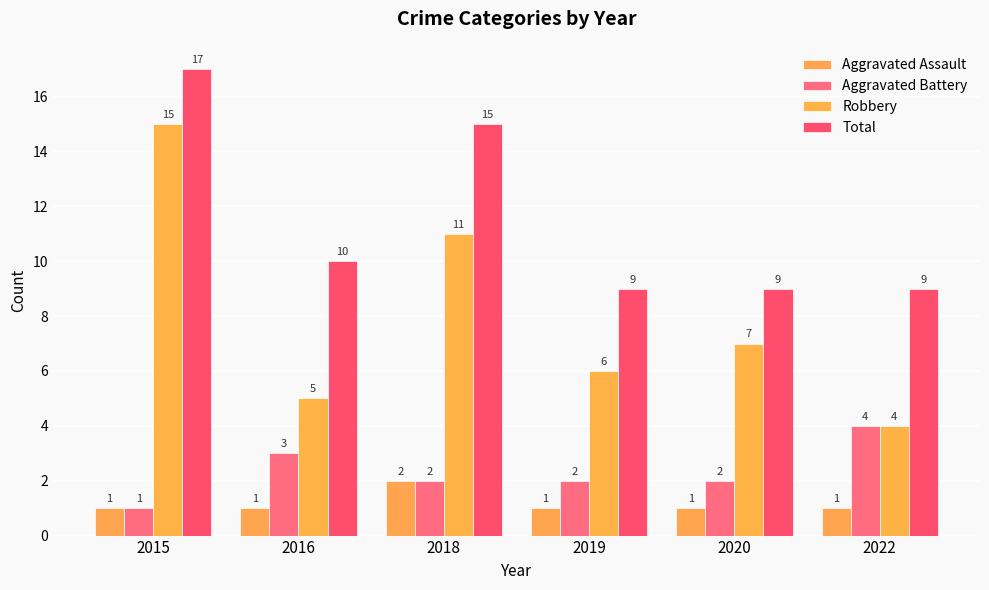

What is the greatest value displayed?

17